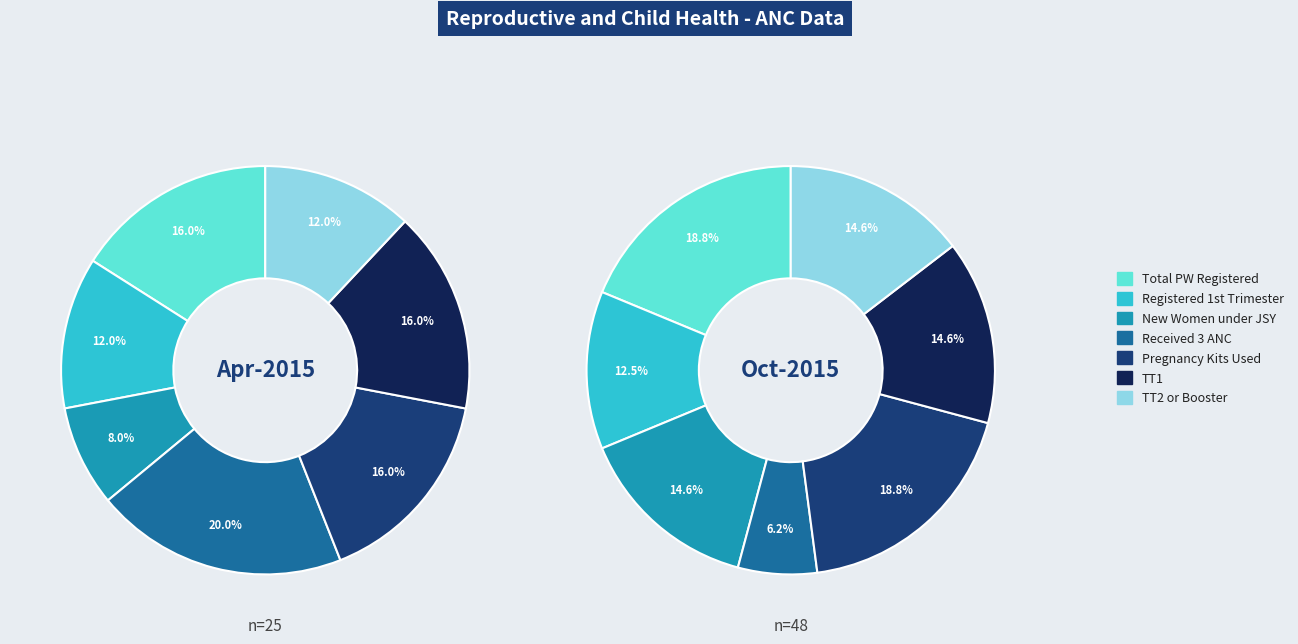

To the nearest percent, what portion does Total number of pregnant women Registered represent?

16%